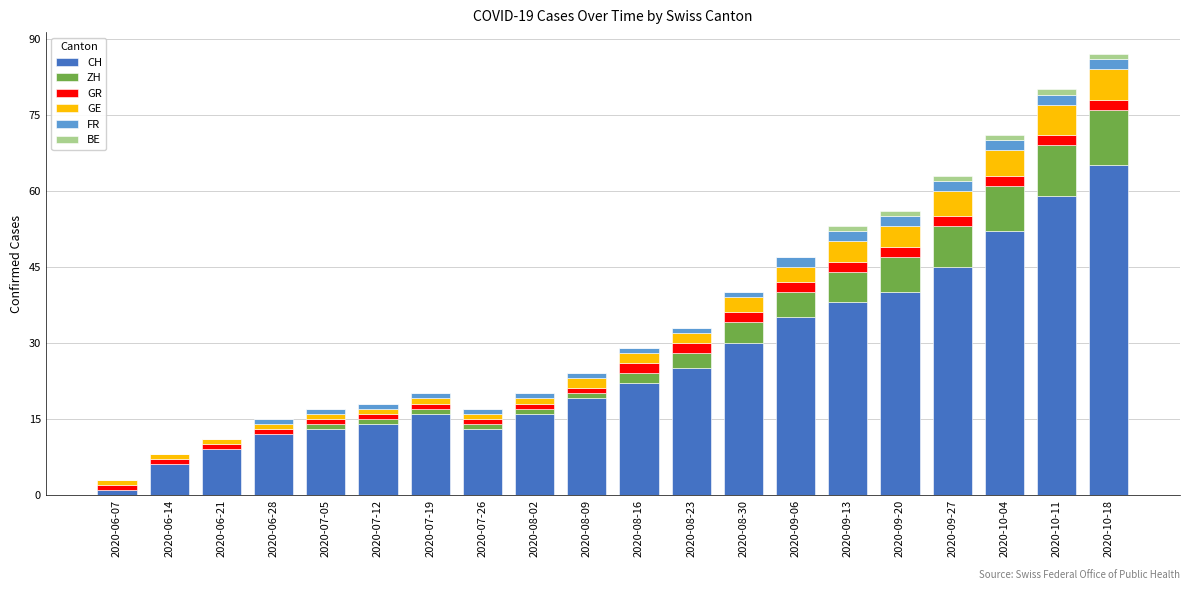

What is the sum of all CH values?

530